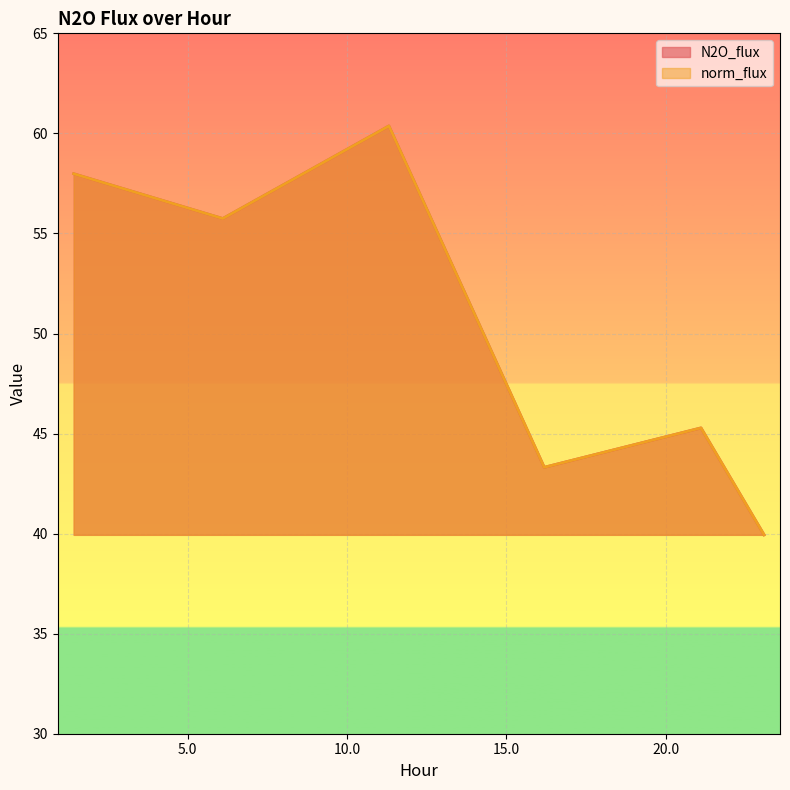

Does the chart display data point markers on the line(s)?

No